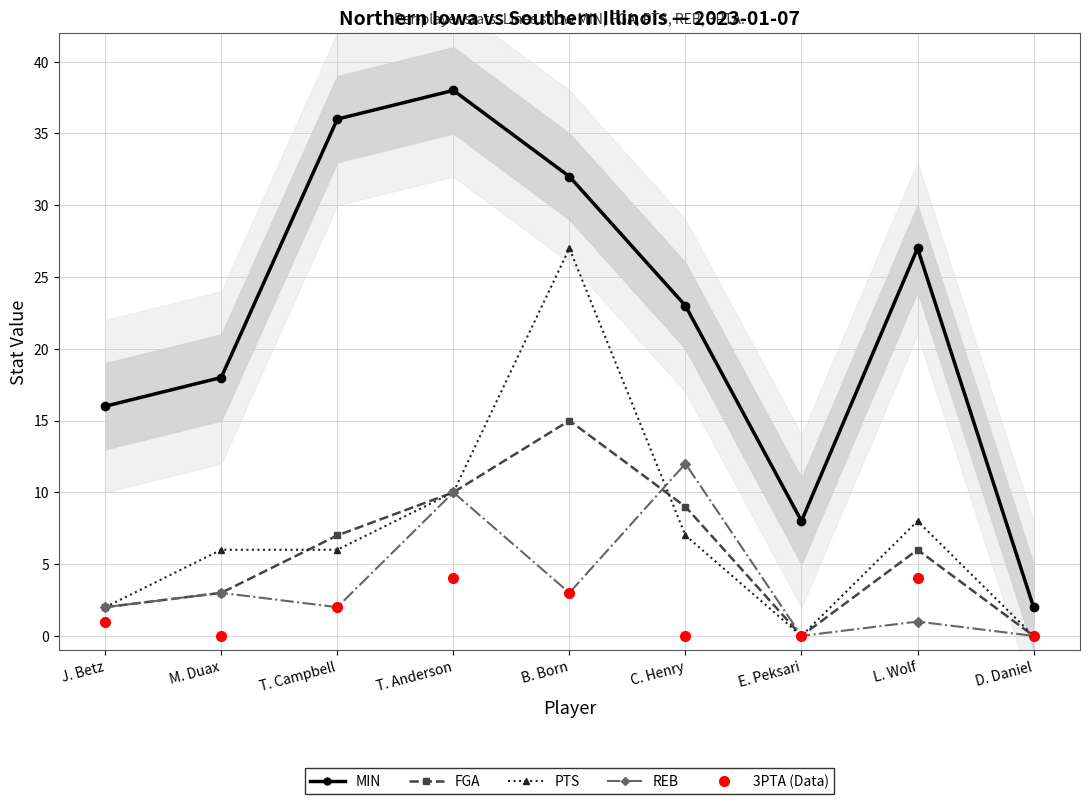

How many lines are shown in the chart?

5